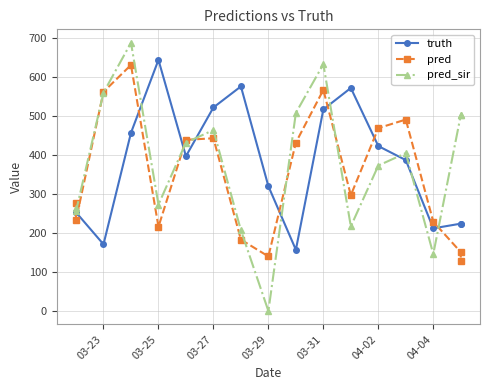

What is the sum of all pred_sir values?

6429.5